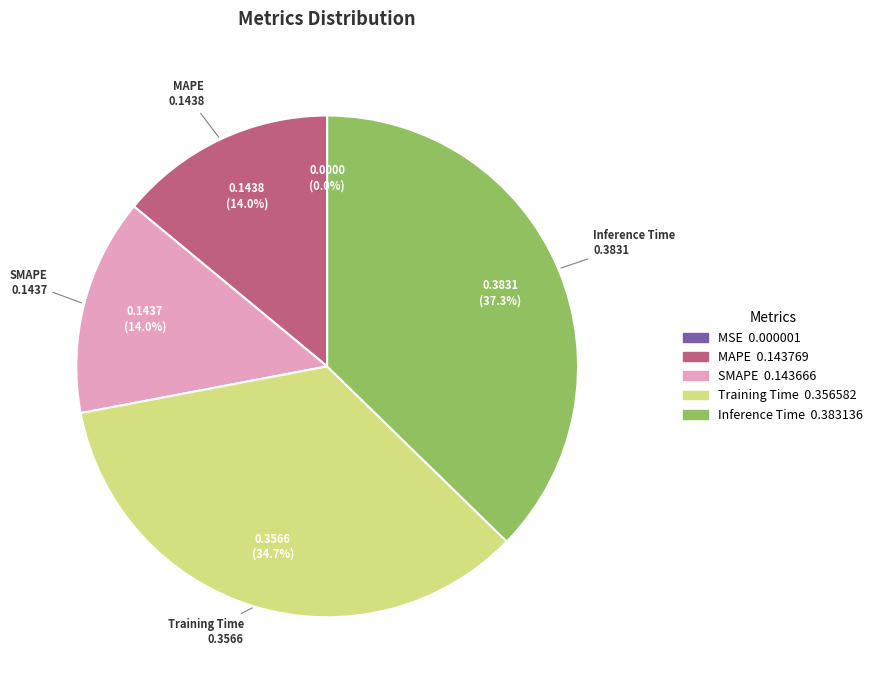

Which category has the biggest portion of the pie?

Inference Time